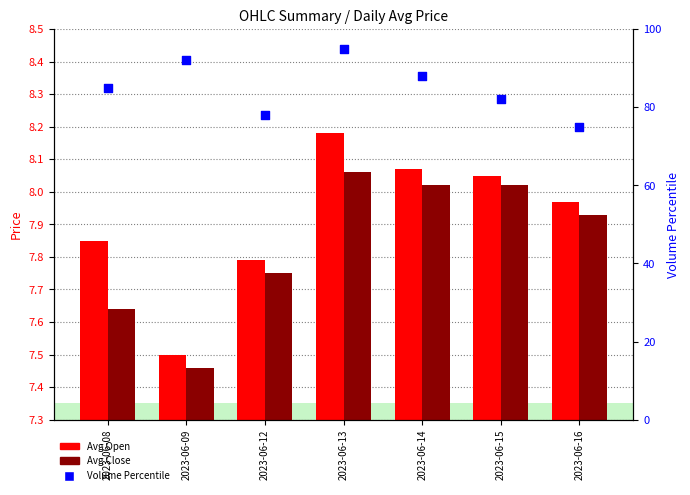

At which category is the sum across all series the highest?

2023-06-13